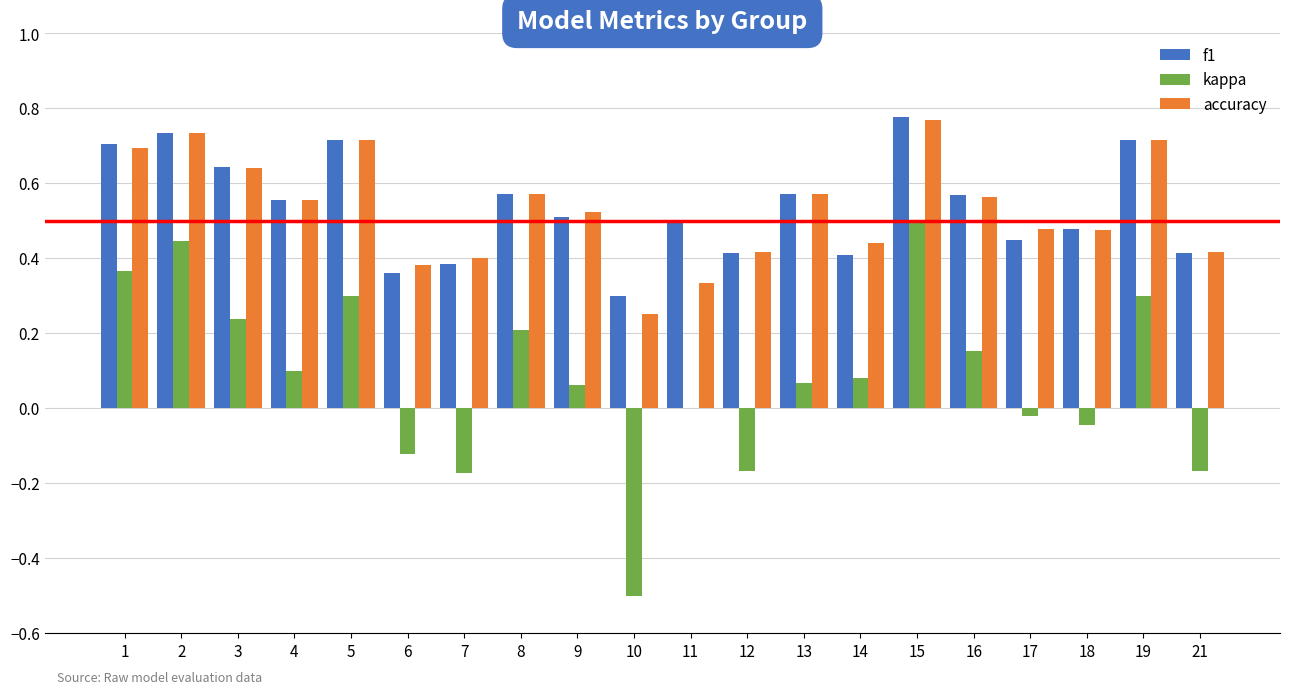

Which series changed the most between 5 and 14?

f1